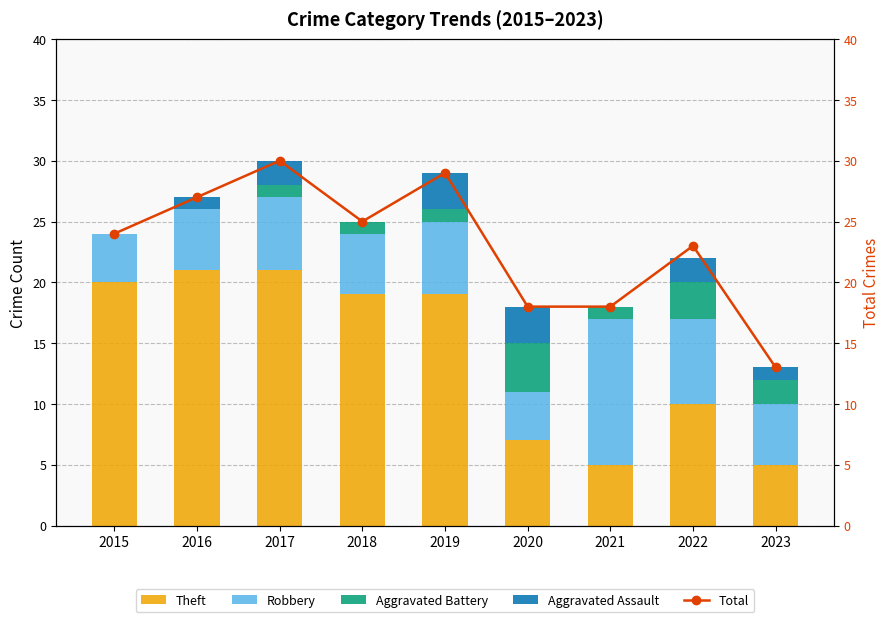

What is the approximate value of Robbery at 2018?

5